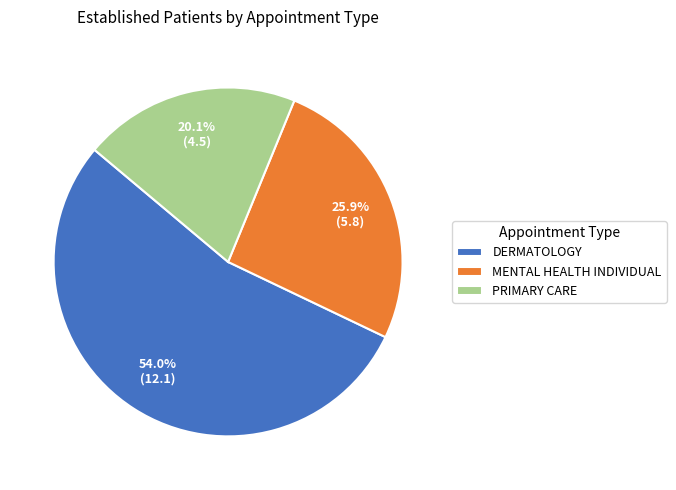

The MENTAL HEALTH INDIVIDUAL slice represents 26% of the pie. True or false?

True